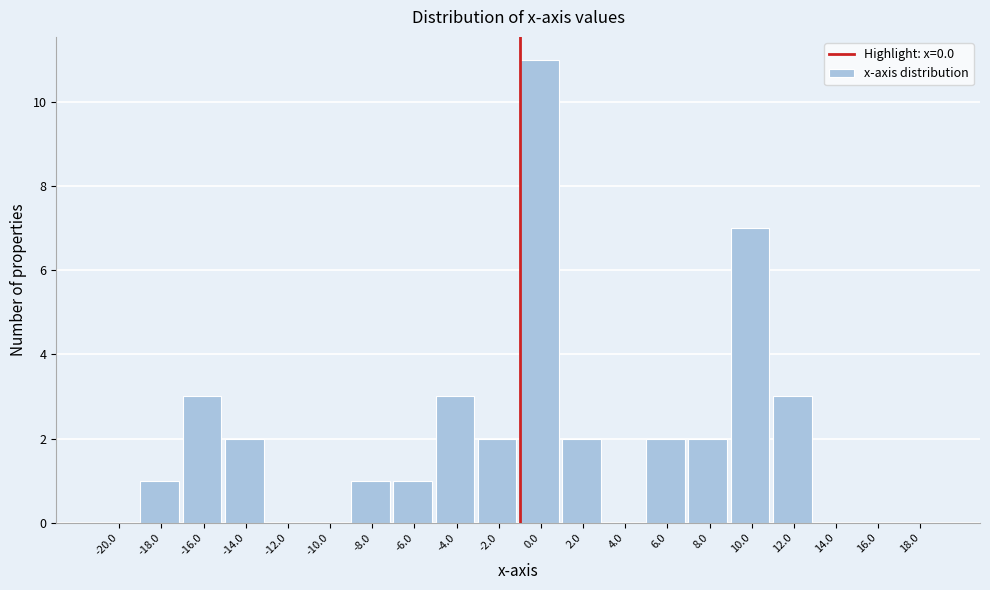

Reading left to right, transcribe all the data shown in this chart.

-20.0=0	-18.0=1	-16.0=3	-14.0=2	-12.0=0	-10.0=0	-8.0=1	-6.0=1	-4.0=3	-2.0=2	0.0=11	2.0=2	4.0=0	6.0=2	8.0=2	10.0=7	12.0=3	14.0=0	16.0=0	18.0=0